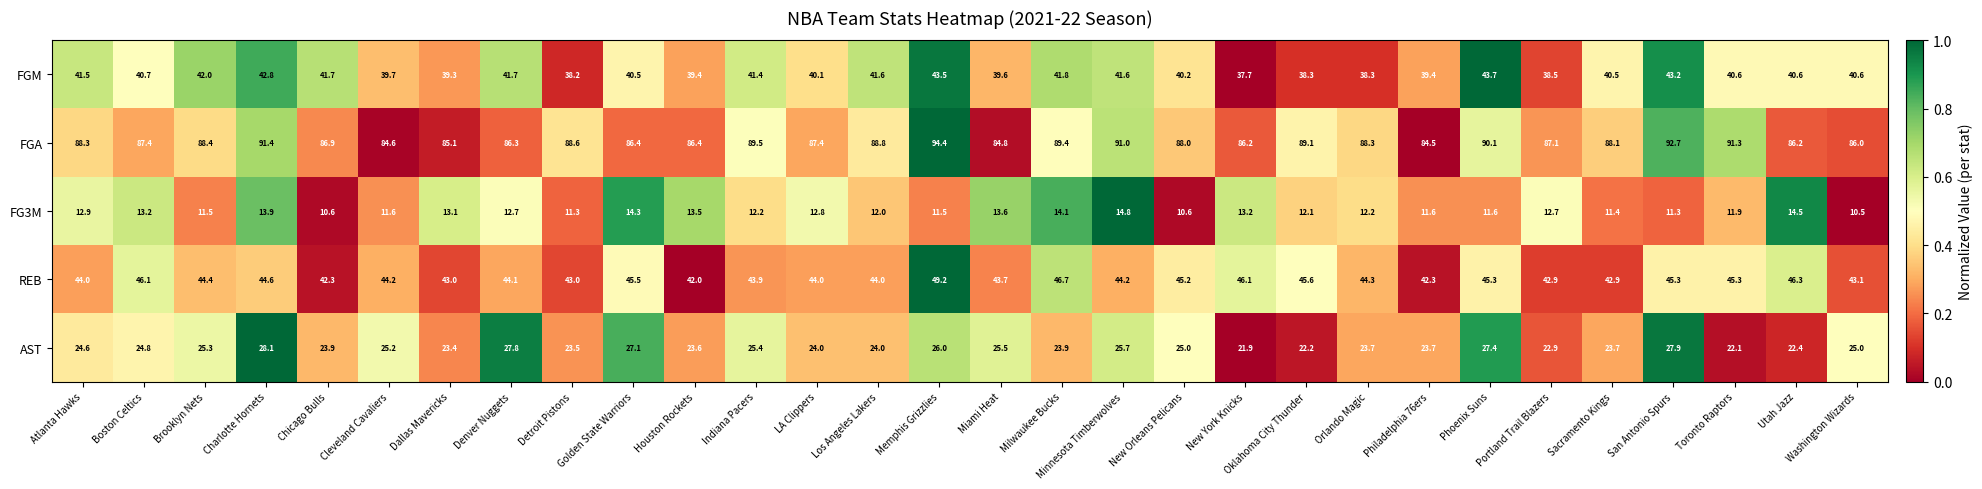

Where is FGA nearest to the value 89?

Oklahoma City Thunder